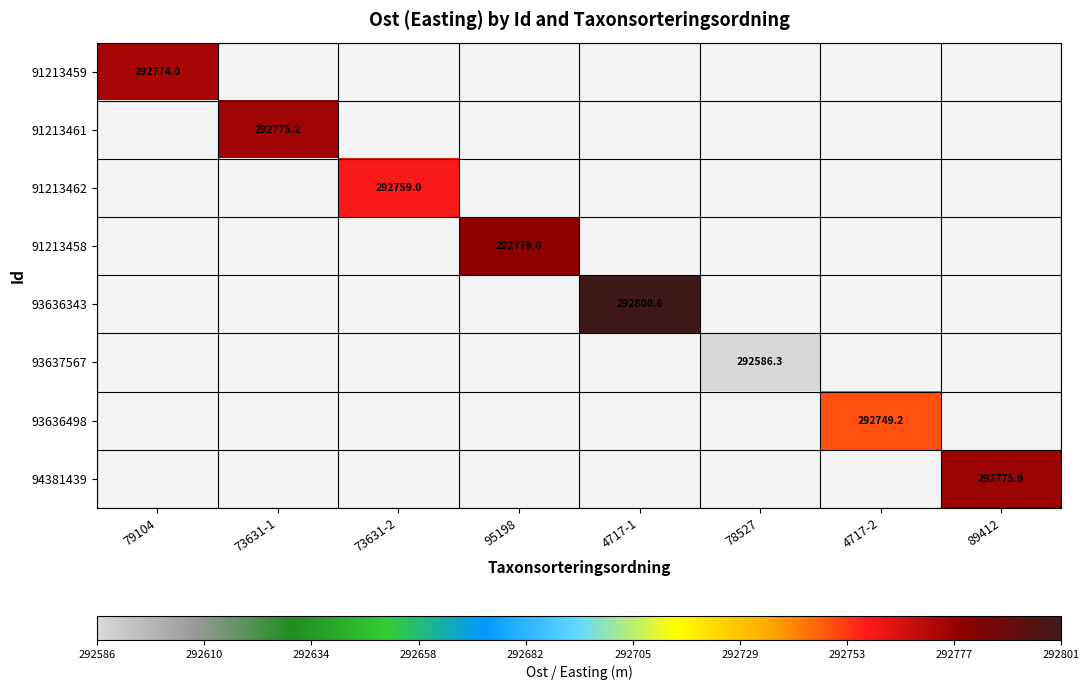

Which series has the largest range (max minus min)?

91213459